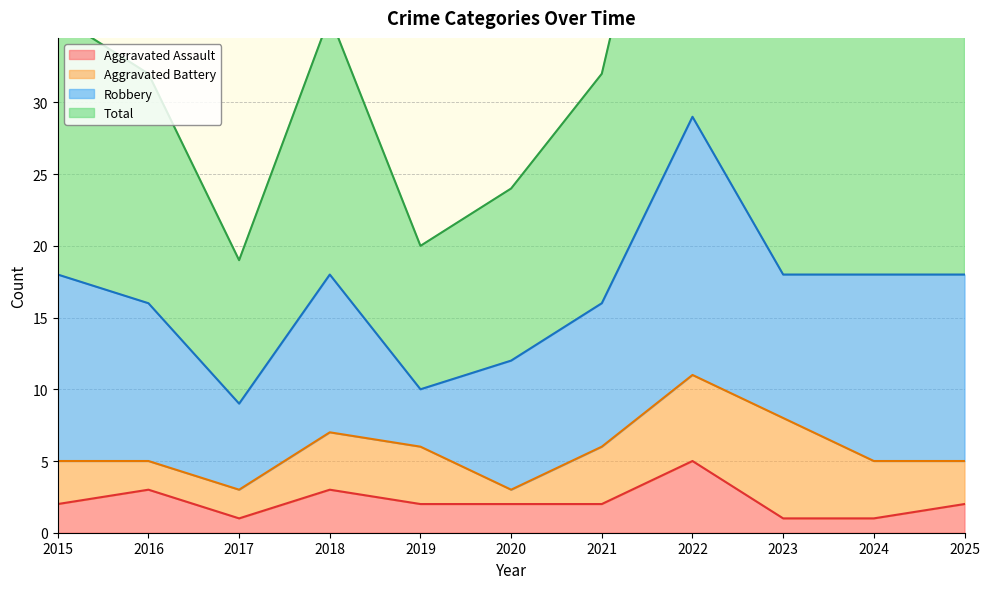

Is the value of Aggravated Assault at 2016 greater than the value of Total at 2016?

No